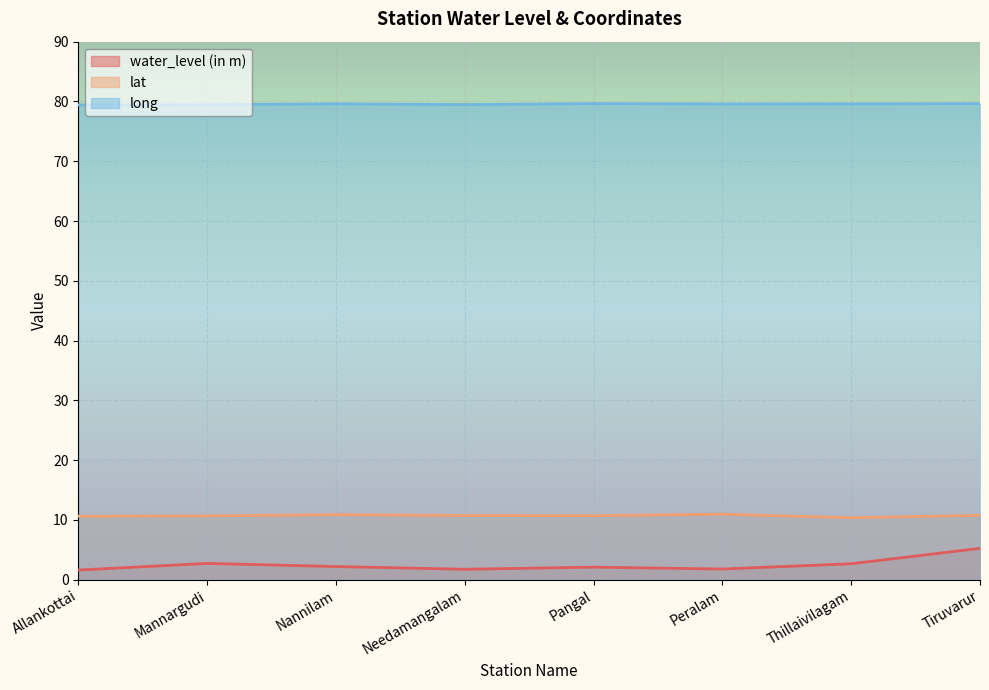

Where is the first local maximum for lat?

Nannilam